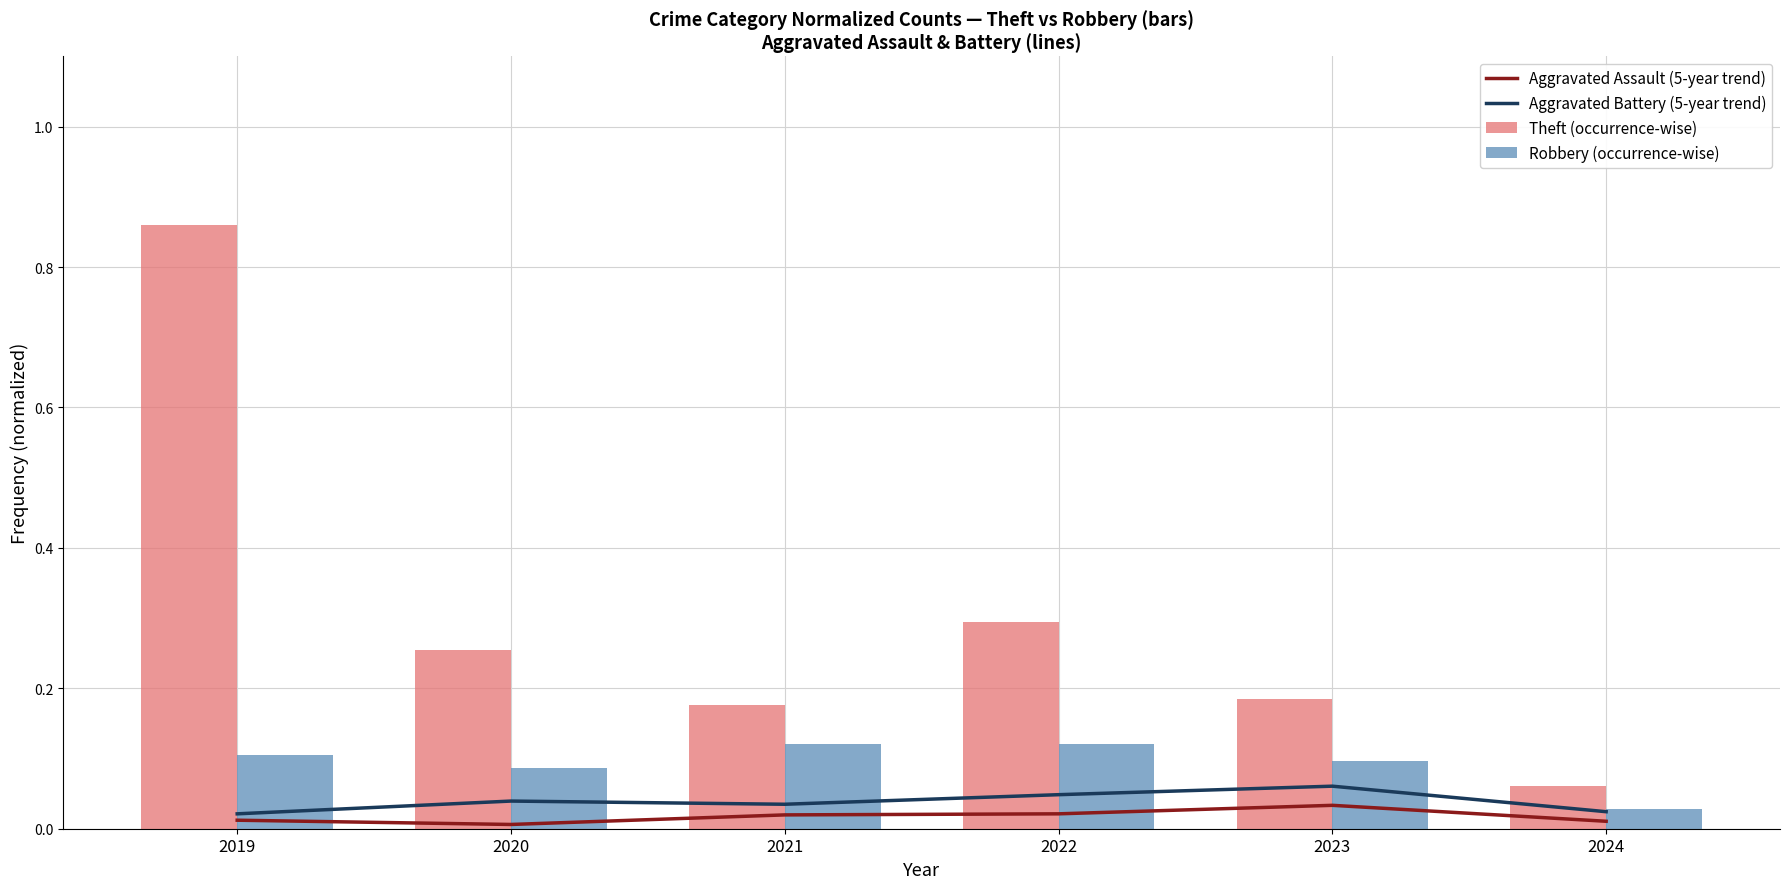

Rank the categories by Aggravated Assault (5-year trend) value from lowest to highest.

2020, 2024, 2019, 2021, 2022, 2023